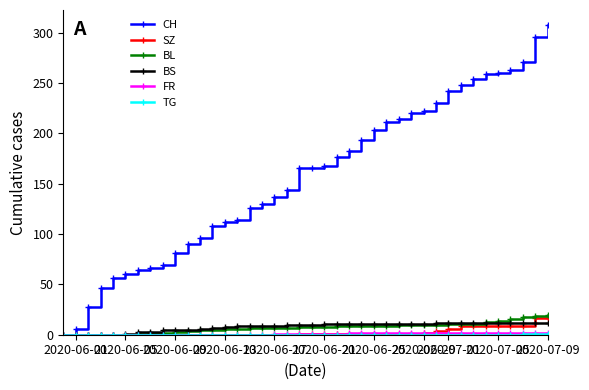

Which series has the widest spread of values?

CH